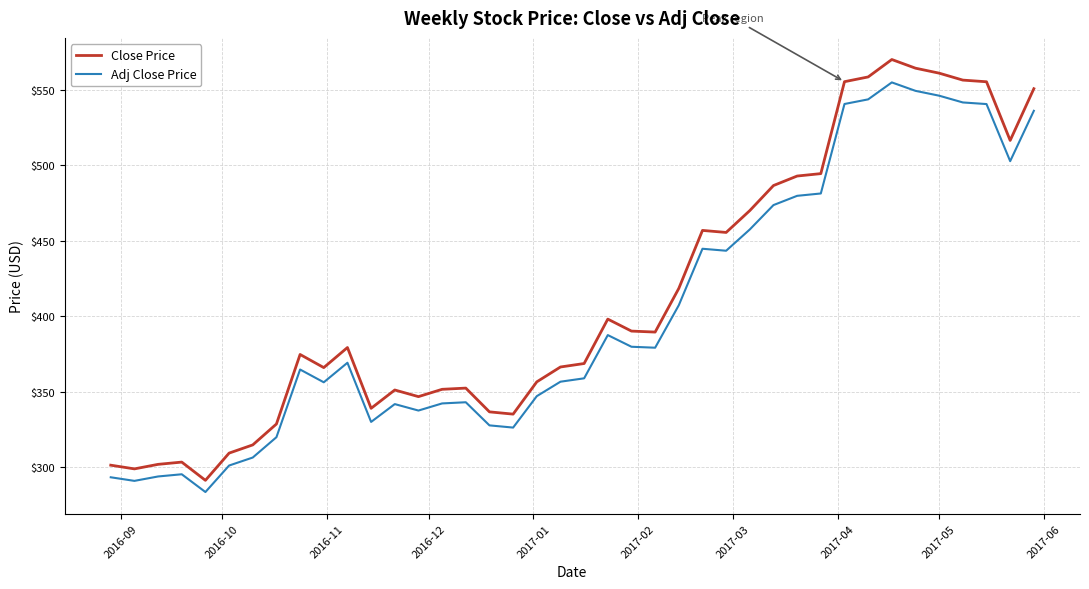

True or false: Close Price and Adj Close Price intersect in this chart.

False